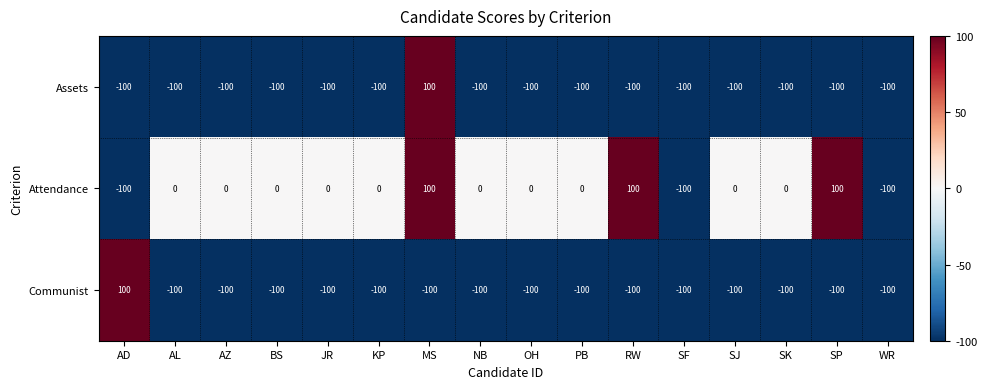

What is the sum of all Communist values?

-1400